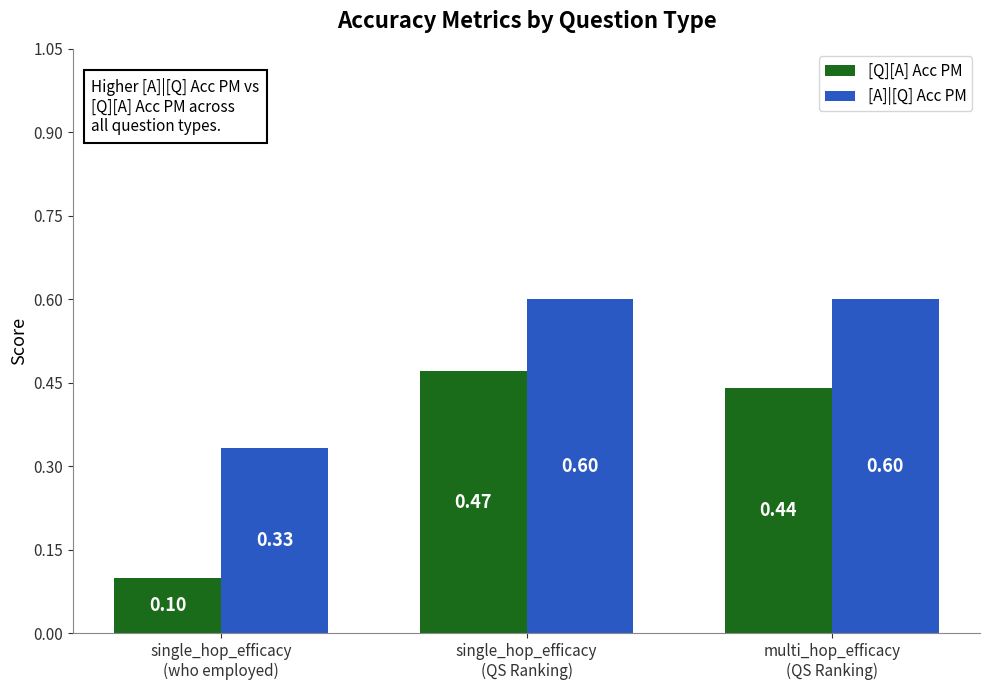

What is the label of the 2nd bar from the right?

single_hop_efficacy
(QS Ranking)